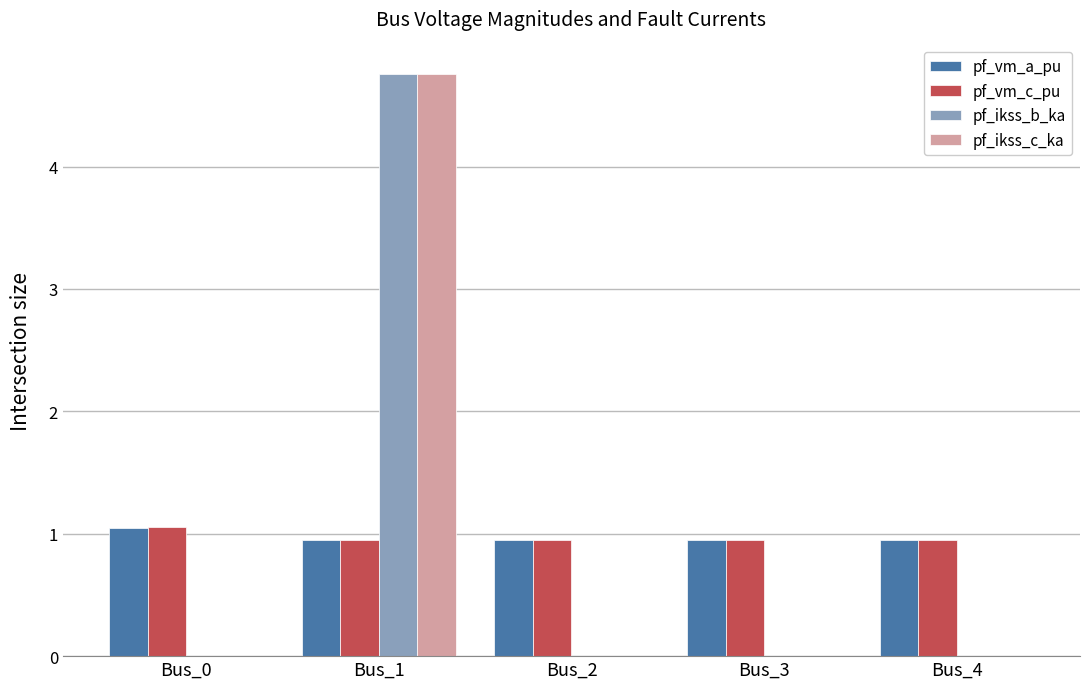

How many groups of bars are there?

5